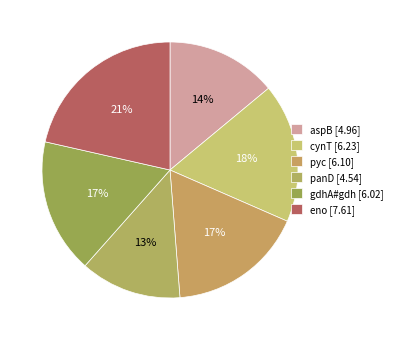

How many segments does this pie chart have?

6